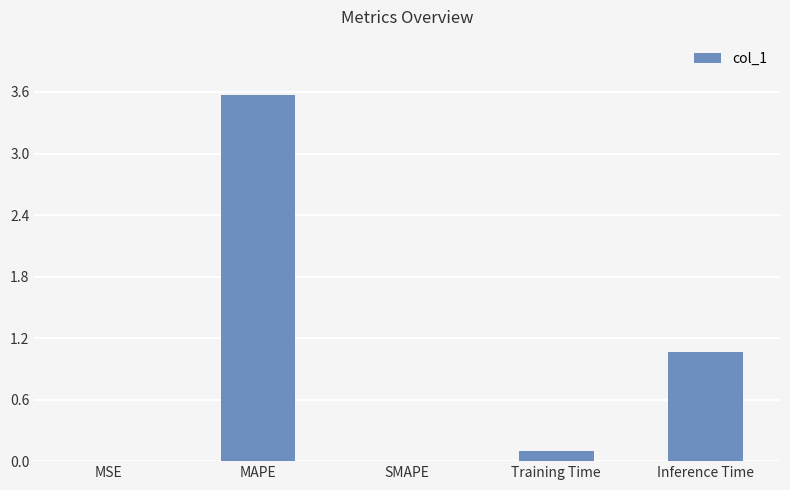

Is it true that the value at Inference Time is 0.5?

False